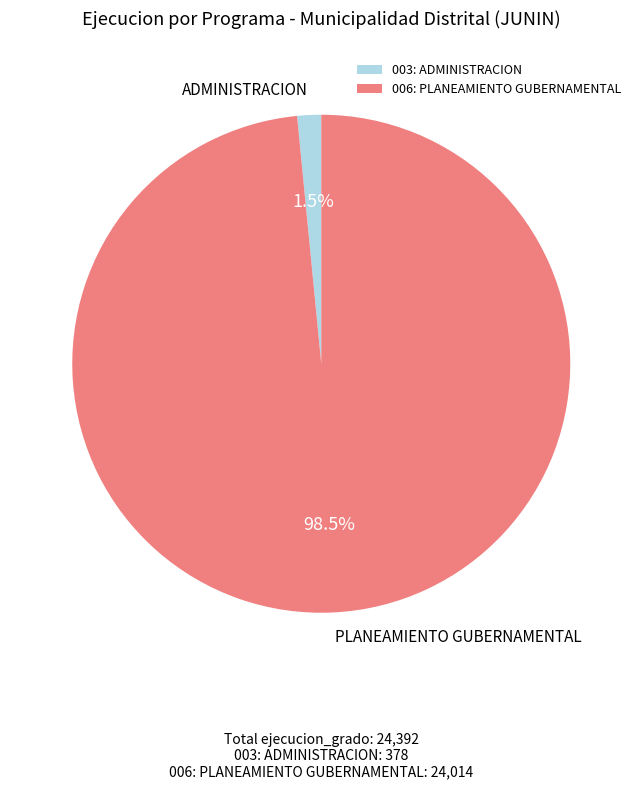

Between 003: ADMINISTRACION and 006: PLANEAMIENTO GUBERNAMENTAL, which is larger?

006: PLANEAMIENTO GUBERNAMENTAL